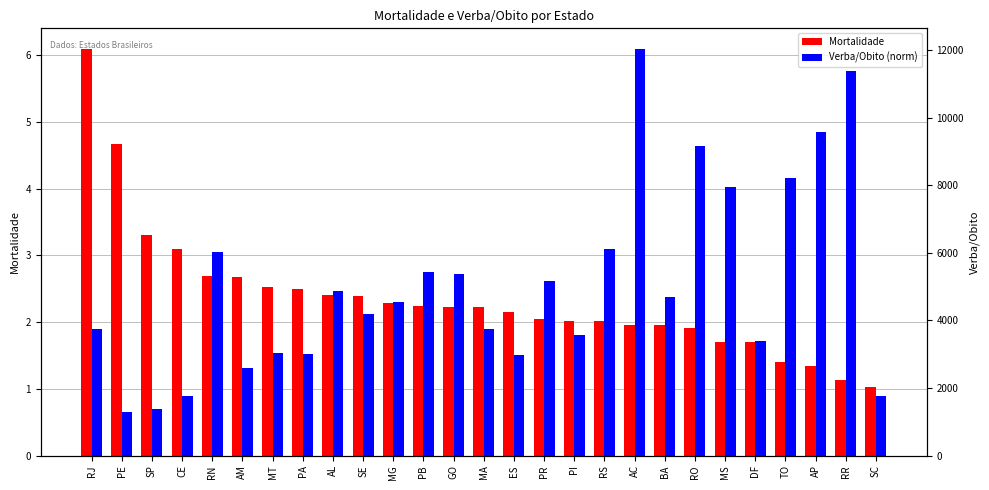

What is the minimum value shown in the chart?

0.7